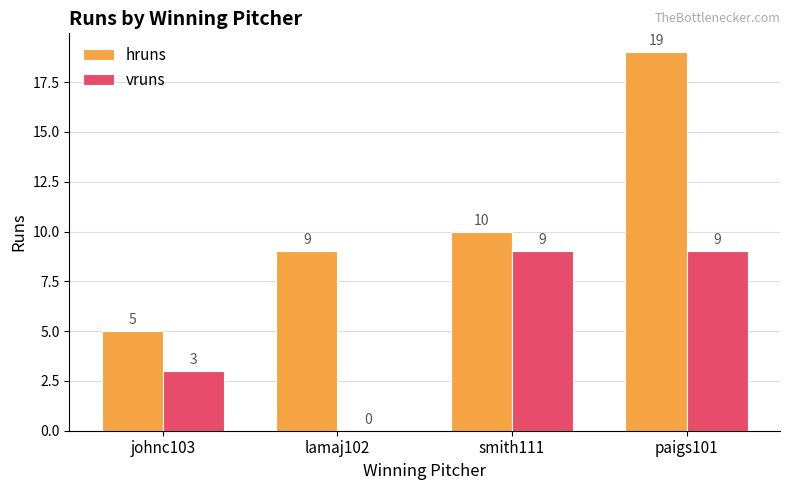

What is the sum of all vruns values?

21